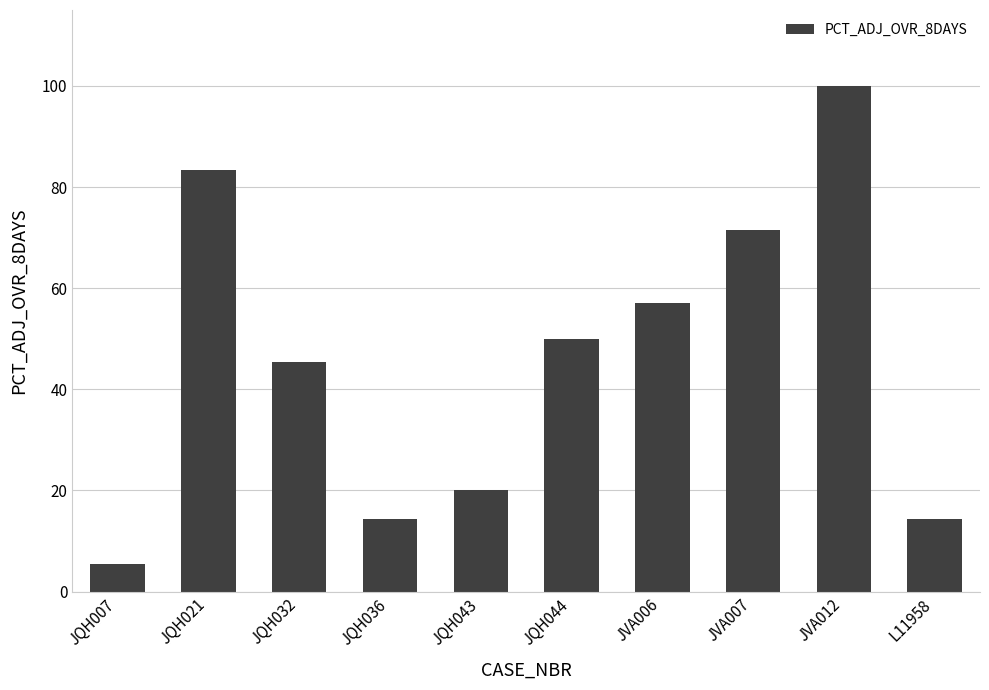

How many series are shown in this chart?

1